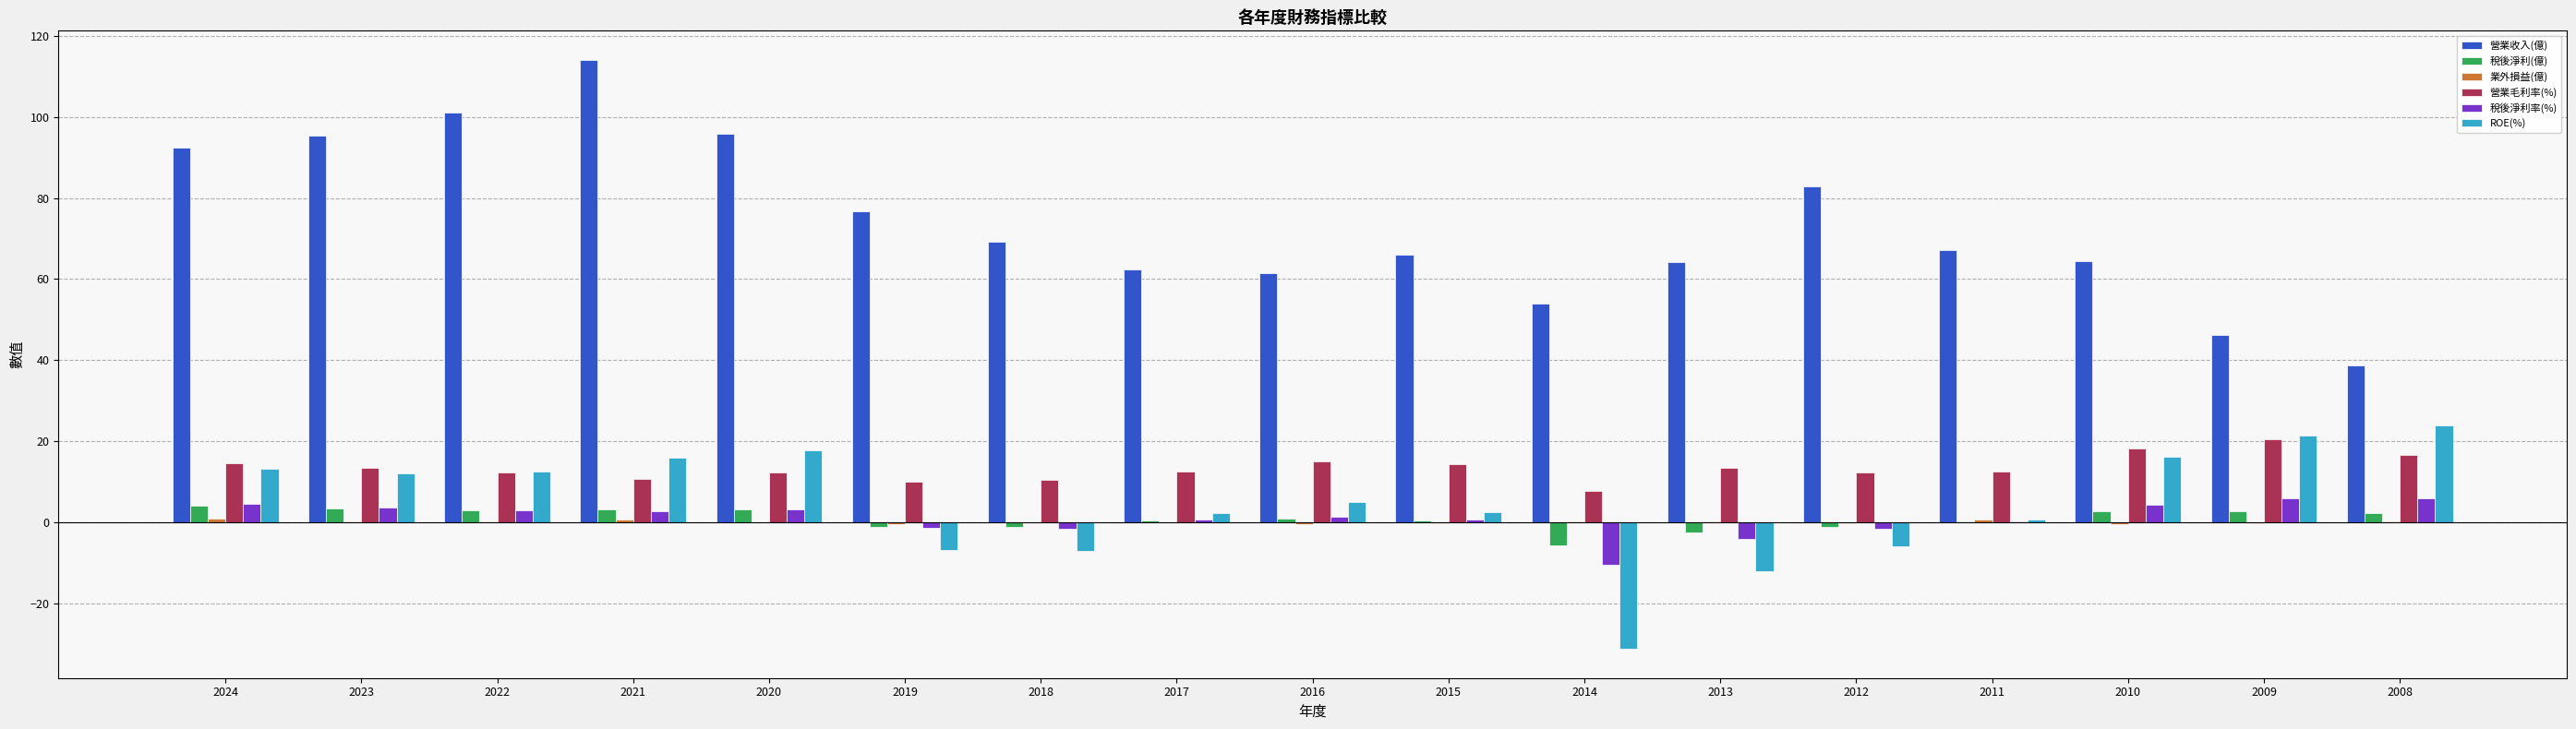

What is the total value across all series at 2009?

96.4